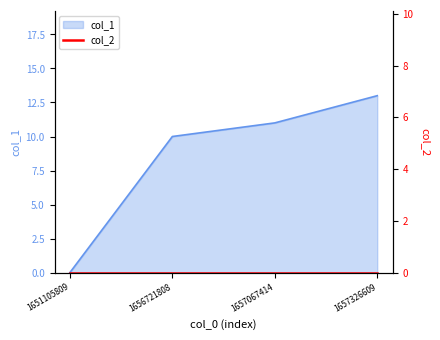

What is the value of the 3rd point from the left?

11